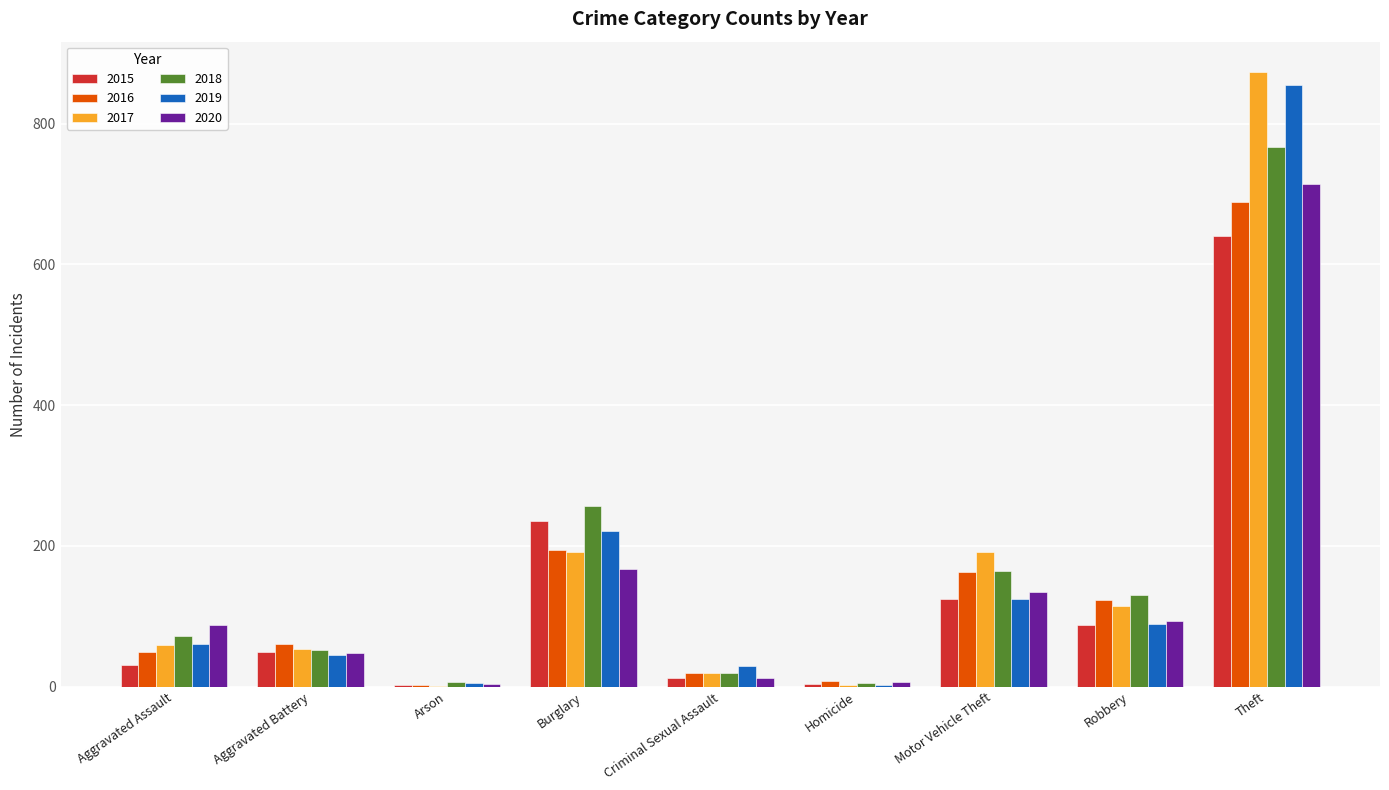

Is it true that 2020 equals 42 at Burglary?

False